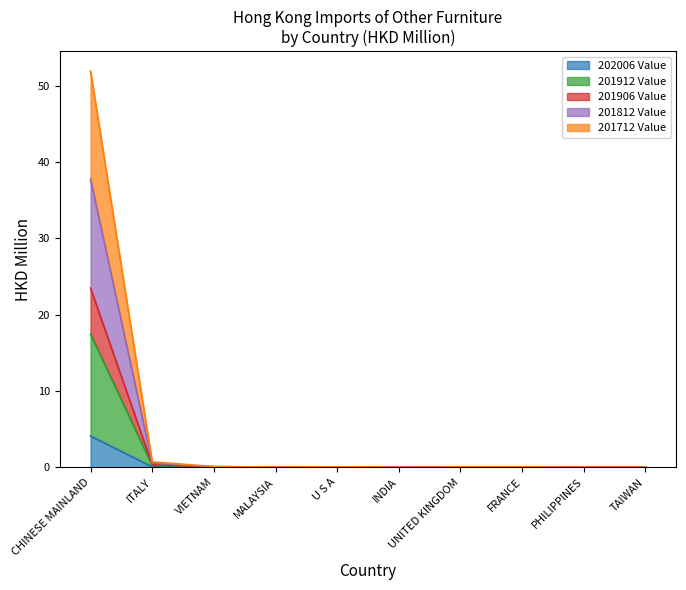

The 202006 Value series shows 0.0 at UNITED KINGDOM. True or false?

True